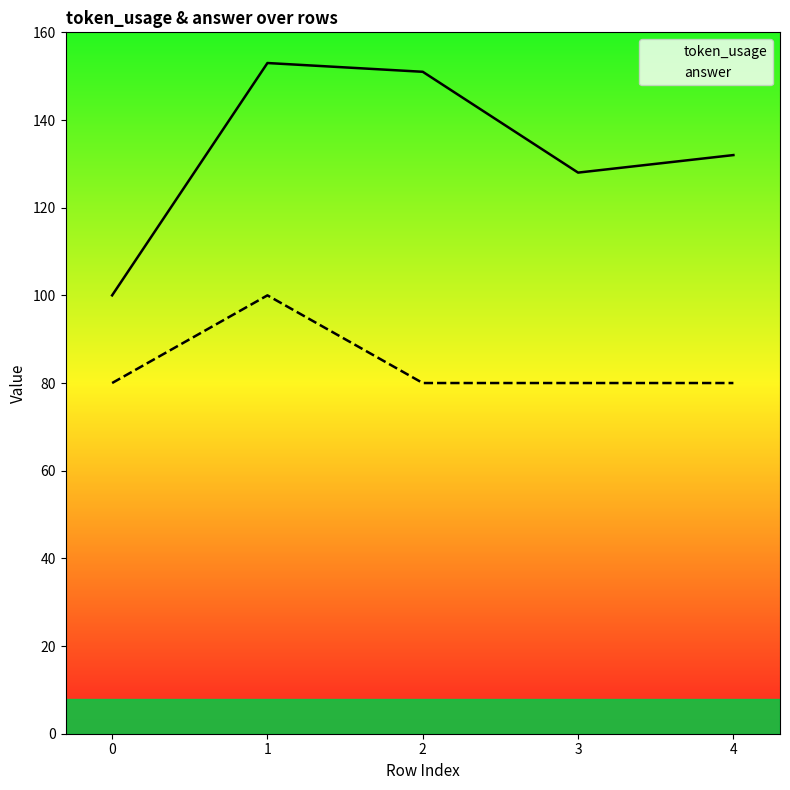

What is the difference between the highest and lowest values at 1?

53